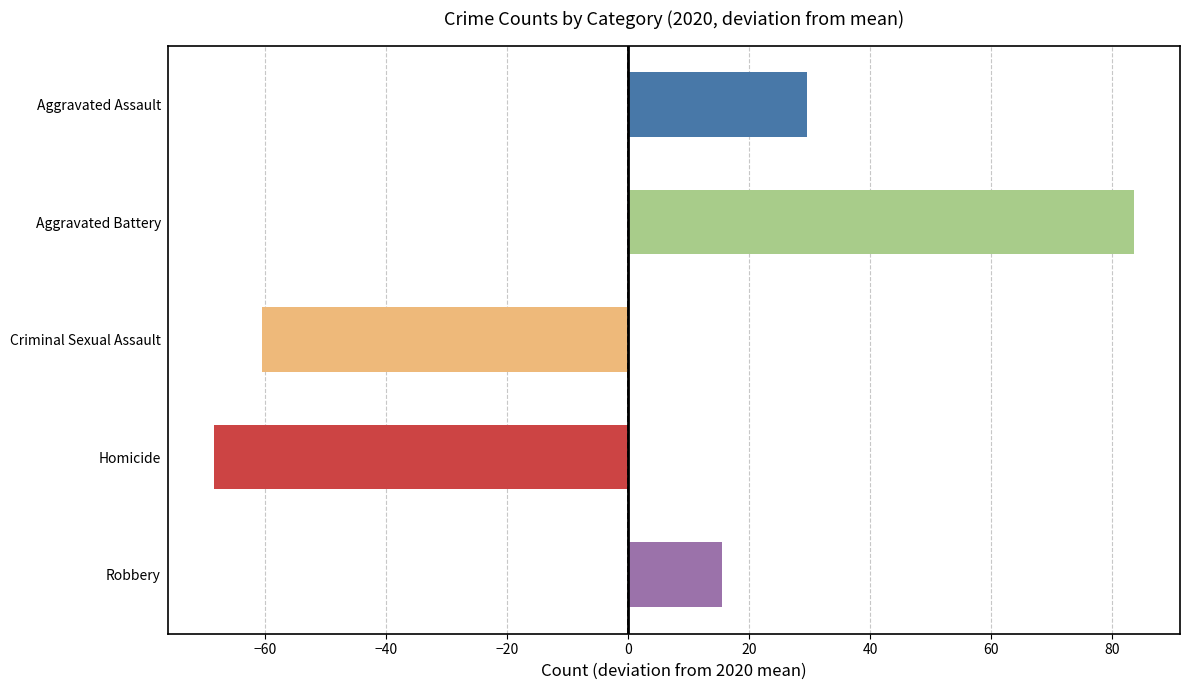

How many positive values are there?

3